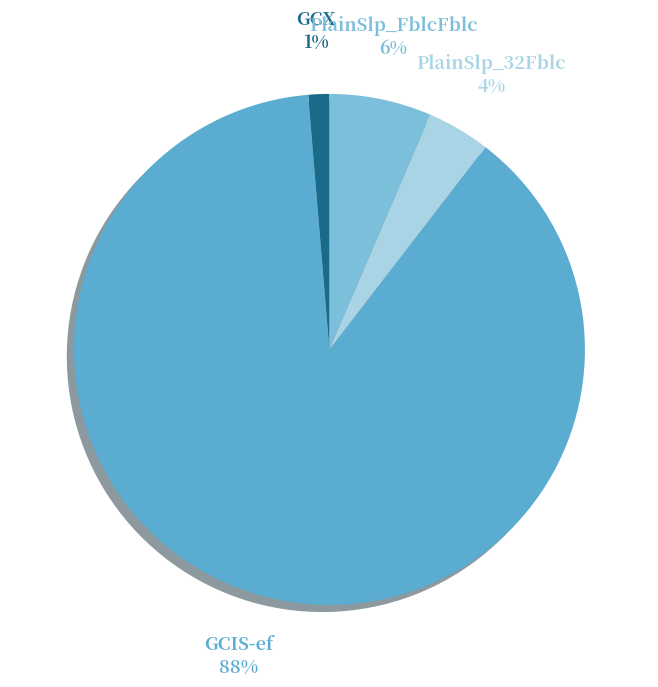

To the nearest percent, what is the average slice percentage?

25%